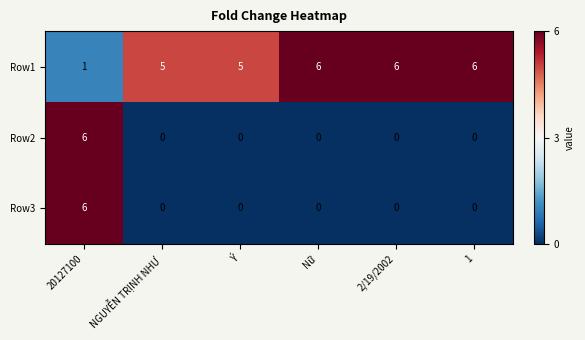

What is the sum of the Row1 values at Nữ and 1?

12